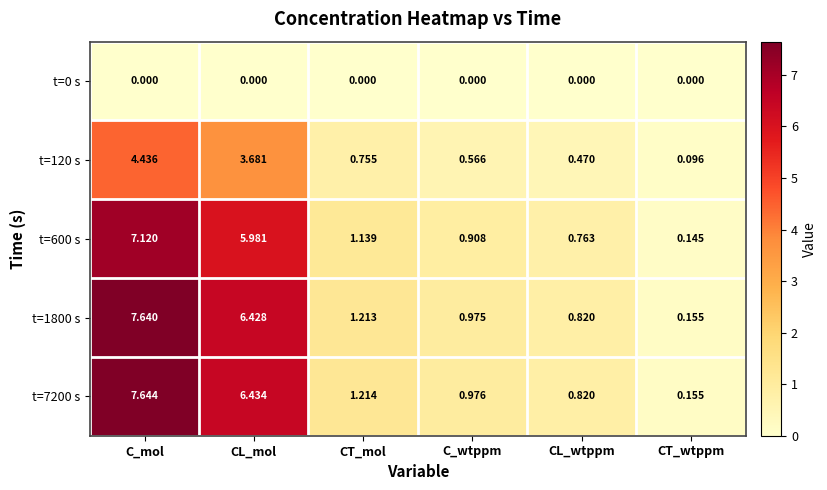

At which label does t=7200 s reach its minimum?

CT_wtppm